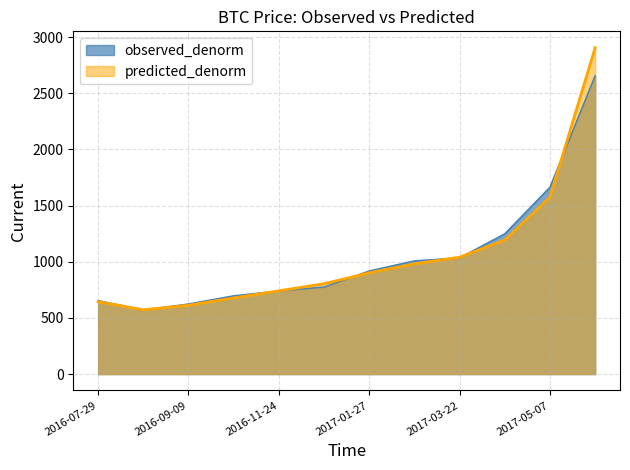

At which category does the chart reach its minimum across all series?

2016-08-26